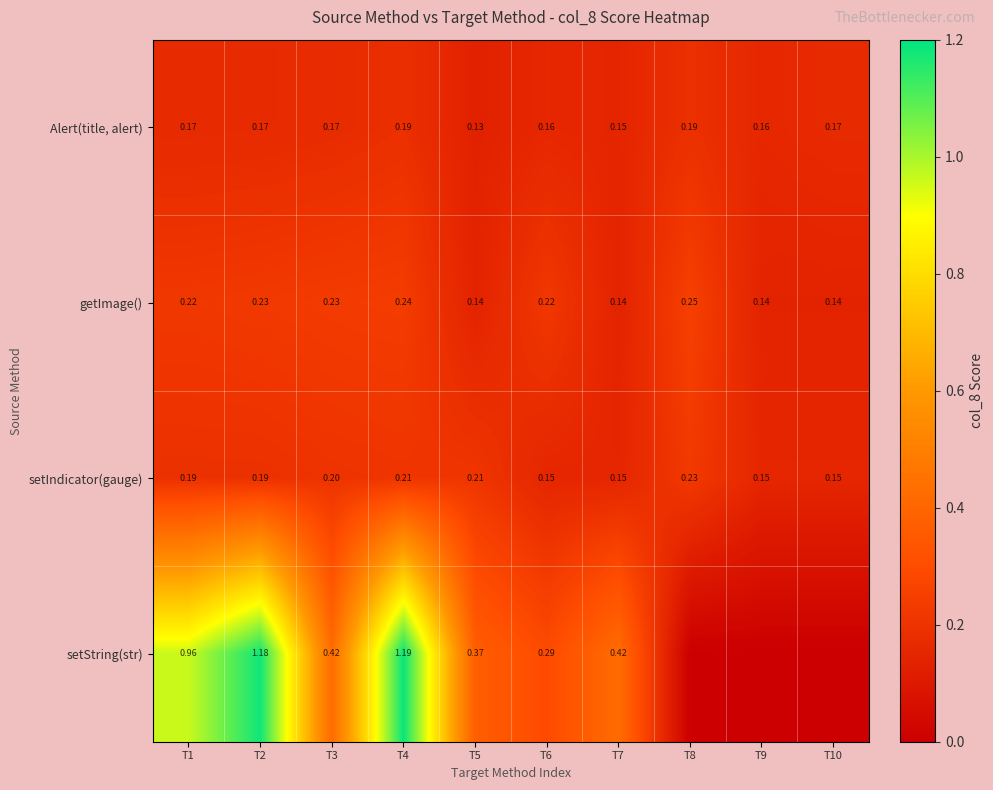

Rank the series at T6 from lowest to highest value.

setIndicator(gauge), Alert(title, alert), getImage(), setString(str)